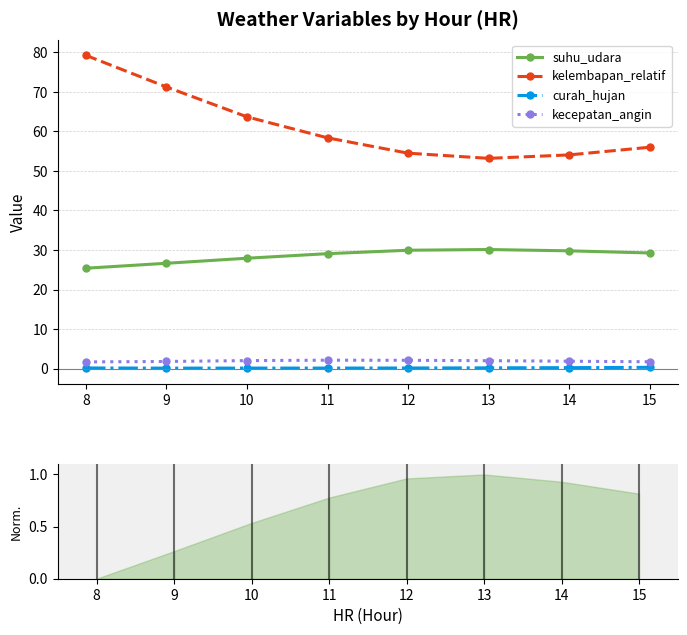

What is the difference between the highest and lowest values at 12?

54.4